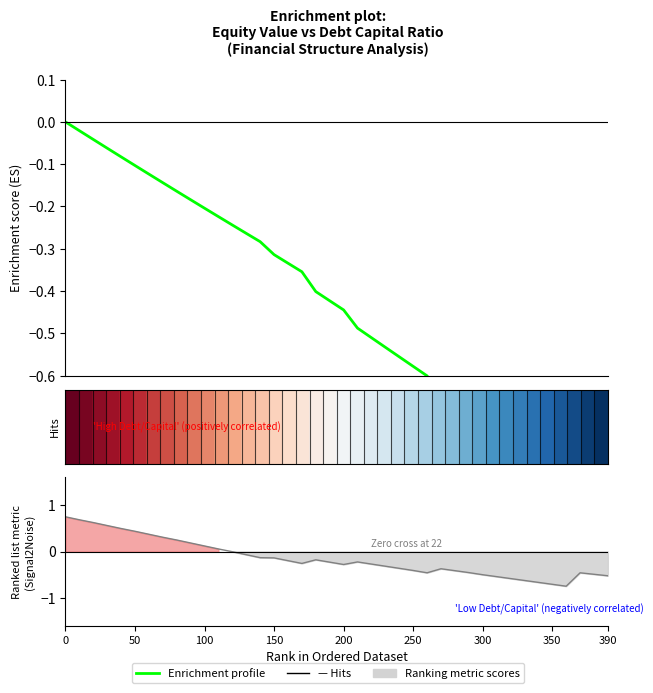

Does the chart display data point markers on the line(s)?

No